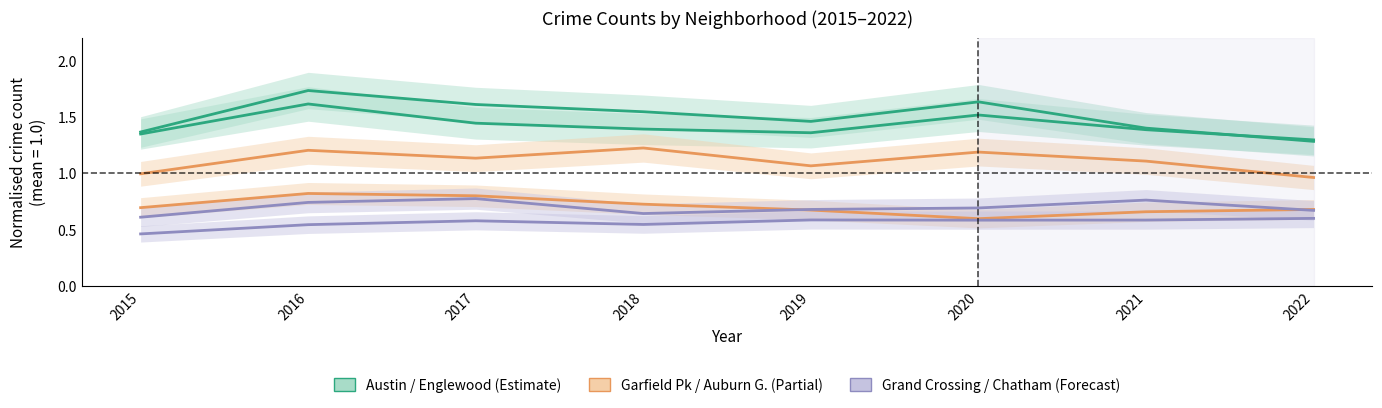

Which has a higher value, 2017 or 2018?

2017